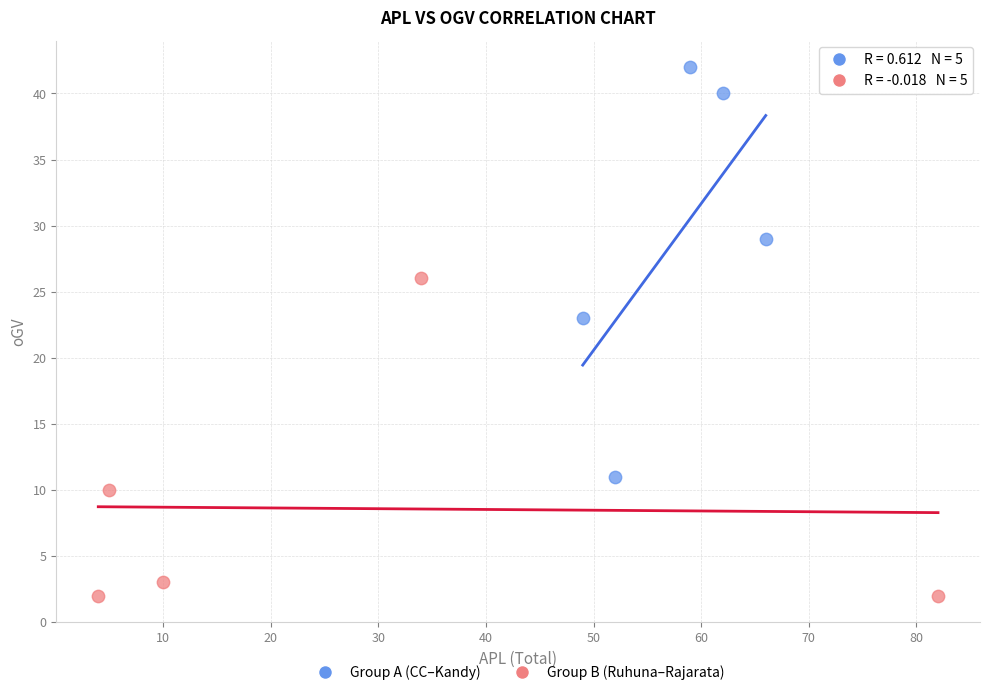

Which series contains the lowest Y value?

Group B (Ruhuna–Rajarata)